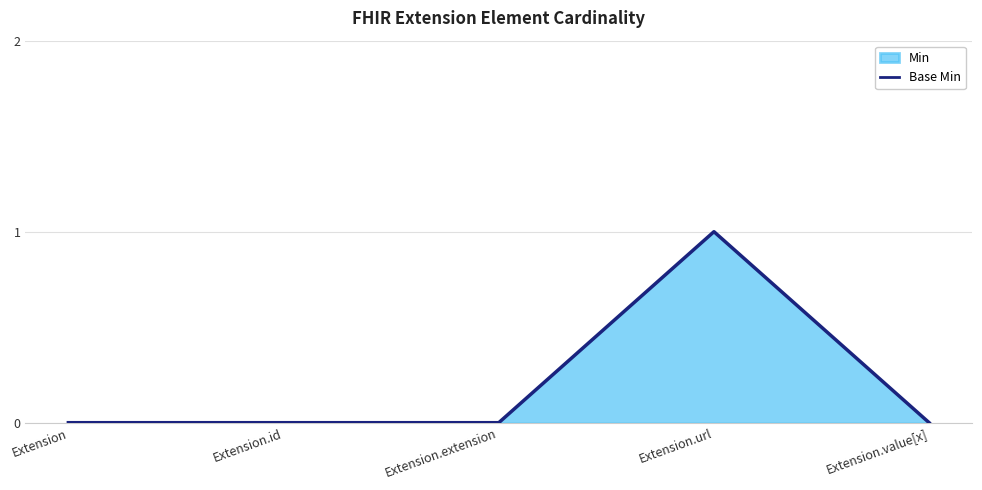

Reading right to left, transcribe all the data shown in this chart.

0	1	0	0	0